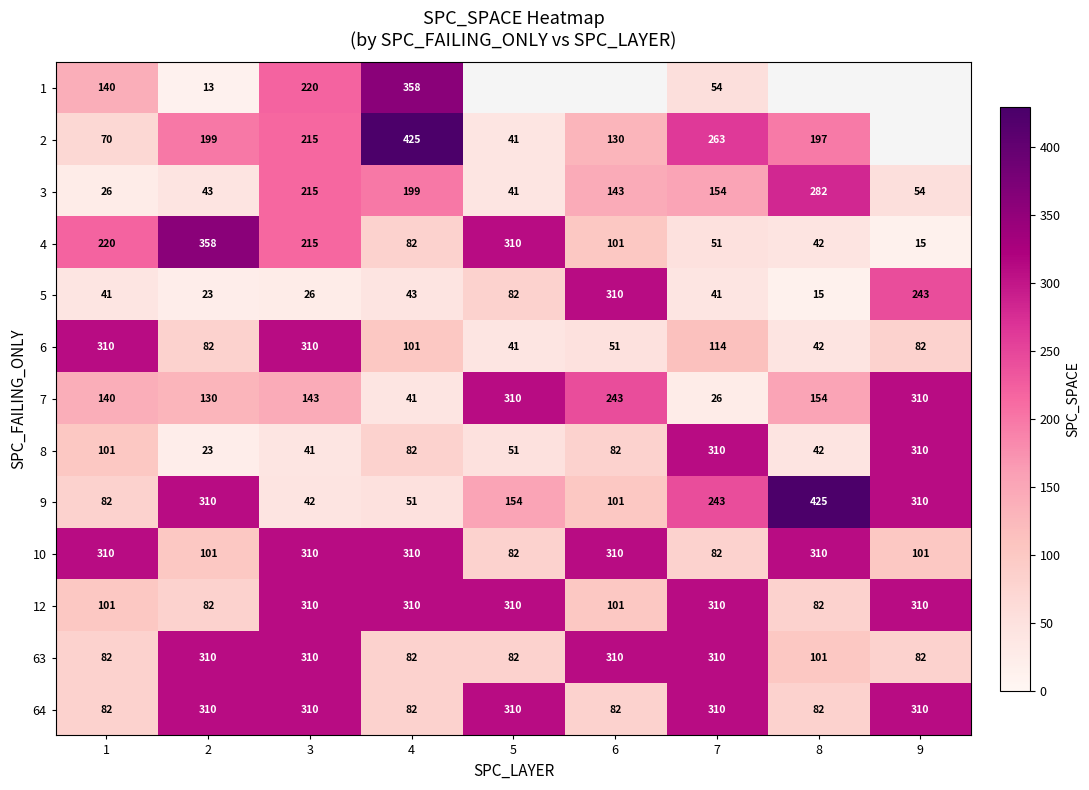

Rank the categories by 4 value from highest to lowest.

2, 5, 1, 3, 6, 4, 7, 8, 9